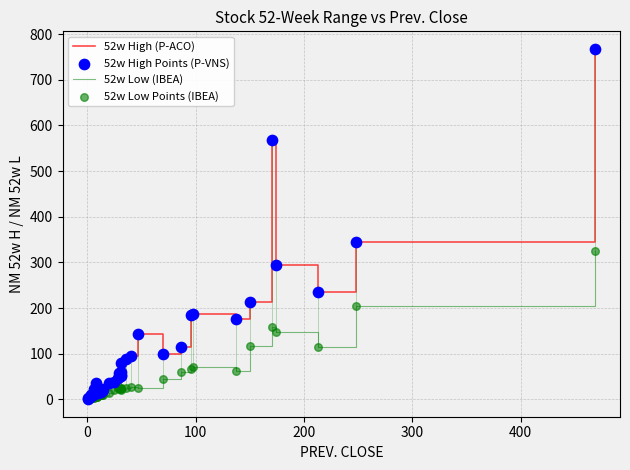

Which series has the widest spread of values?

52w High (P-ACO)